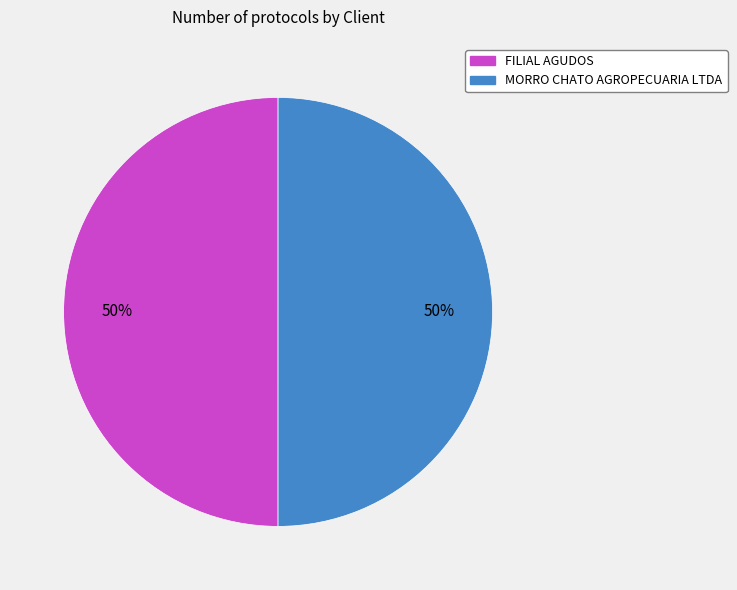

To the nearest percent, what is the combined percentage of FILIAL AGUDOS and MORRO CHATO AGROPECUARIA LTDA?

100%